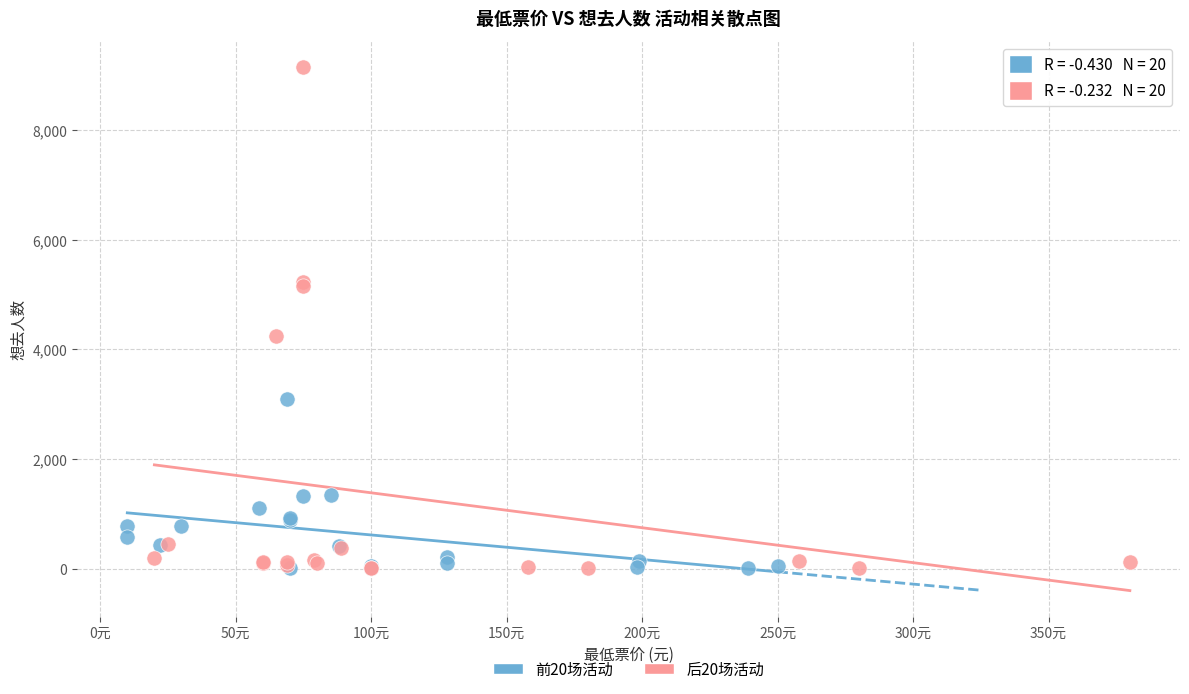

Which series has the largest Y range (max minus min)?

后20场活动